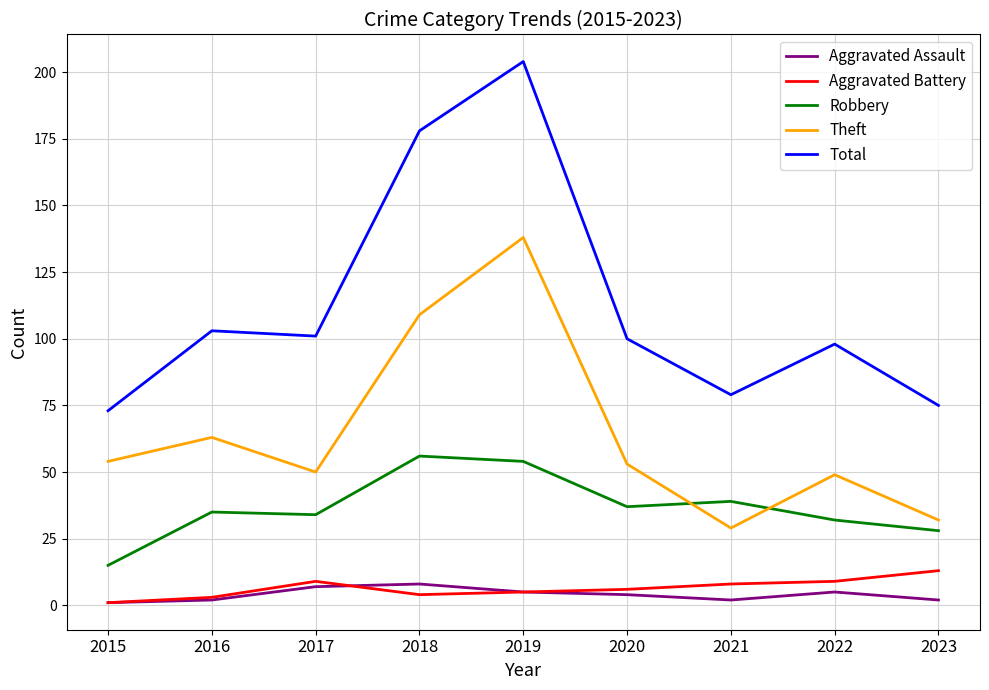

Reading left to right, transcribe all the data shown in this chart.

Aggravated Assault: 2015=1	2016=2	2017=7	2018=8	2019=5	2020=4	2021=2	2022=5	2023=2
Aggravated Battery: 2015=1	2016=3	2017=9	2018=4	2019=5	2020=6	2021=8	2022=9	2023=13
Robbery: 2015=15	2016=35	2017=34	2018=56	2019=54	2020=37	2021=39	2022=32	2023=28
Theft: 2015=54	2016=63	2017=50	2018=109	2019=138	2020=53	2021=29	2022=49	2023=32
Total: 2015=73	2016=103	2017=101	2018=178	2019=204	2020=100	2021=79	2022=98	2023=75